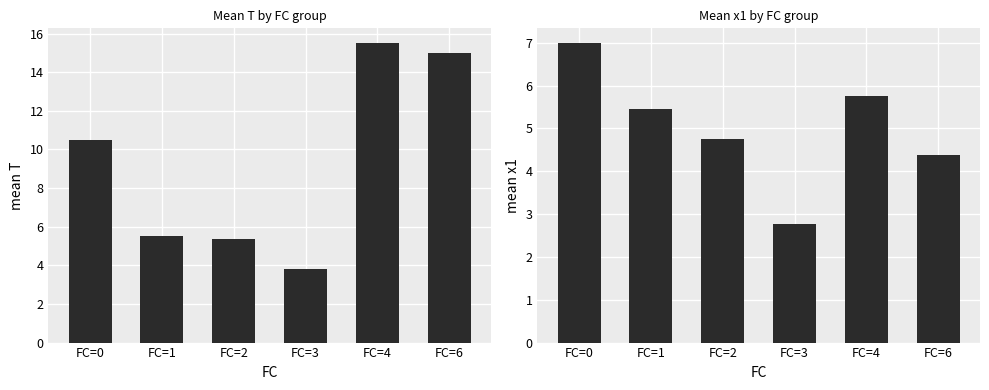

What is the difference between the mean_x1 values at FC=4 and FC=6?

1.4